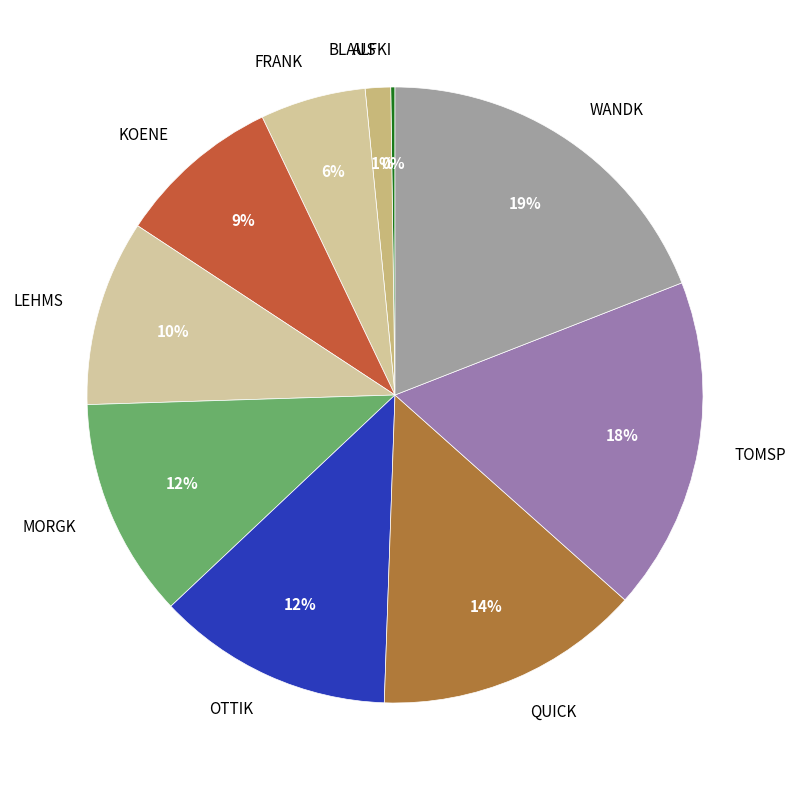

To the nearest percent, what is the difference between the WANDK and QUICK slice percentages?

5%